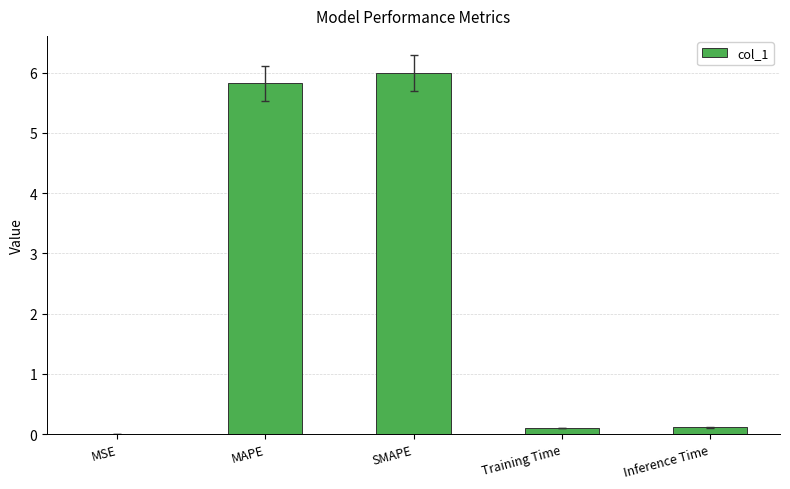

What is the maximum value shown in the chart?

6.0